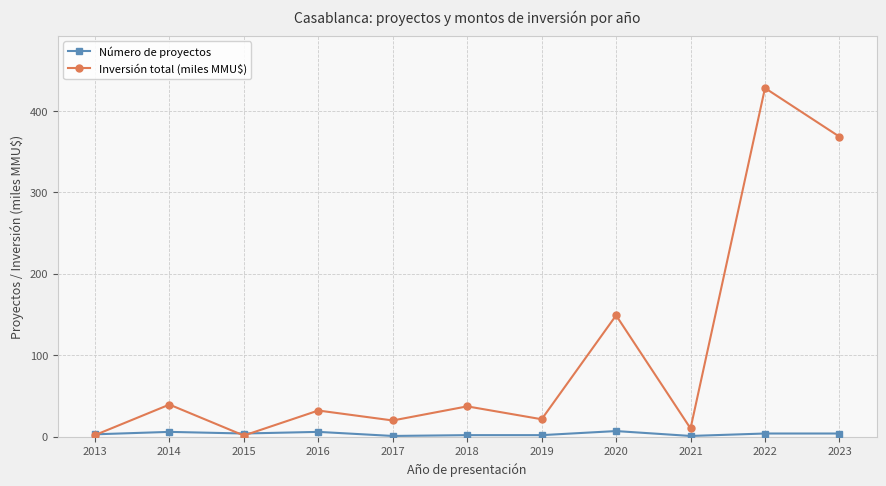

What is the total value across all series at 2017?

21.0